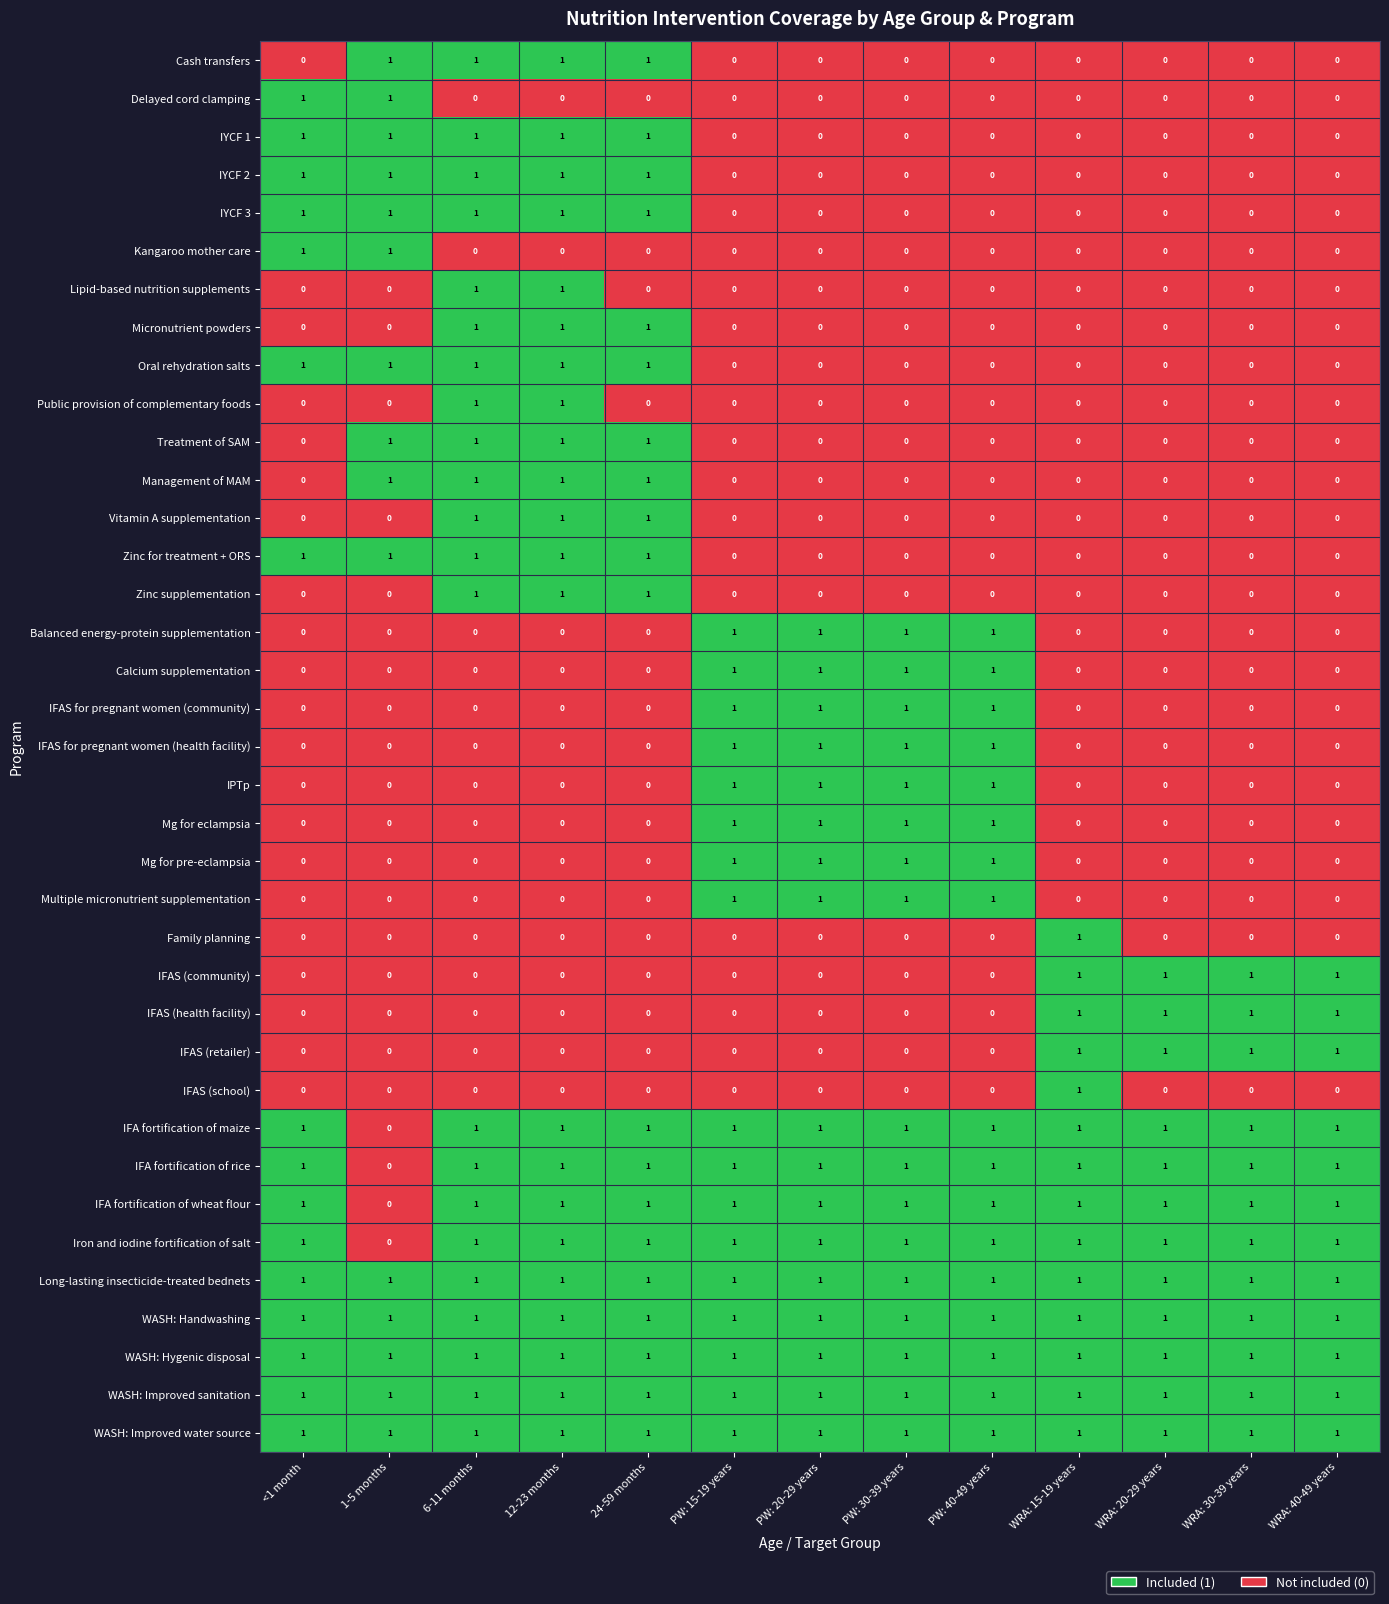

How many Mg for pre-eclampsia values are between 0 and 1?

13